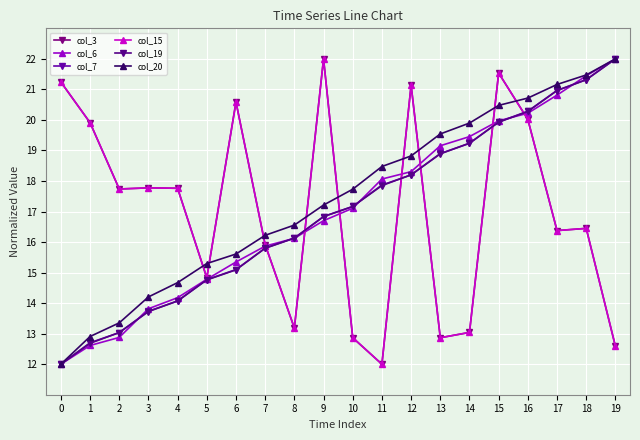

Does the chart have visible grid lines?

Yes